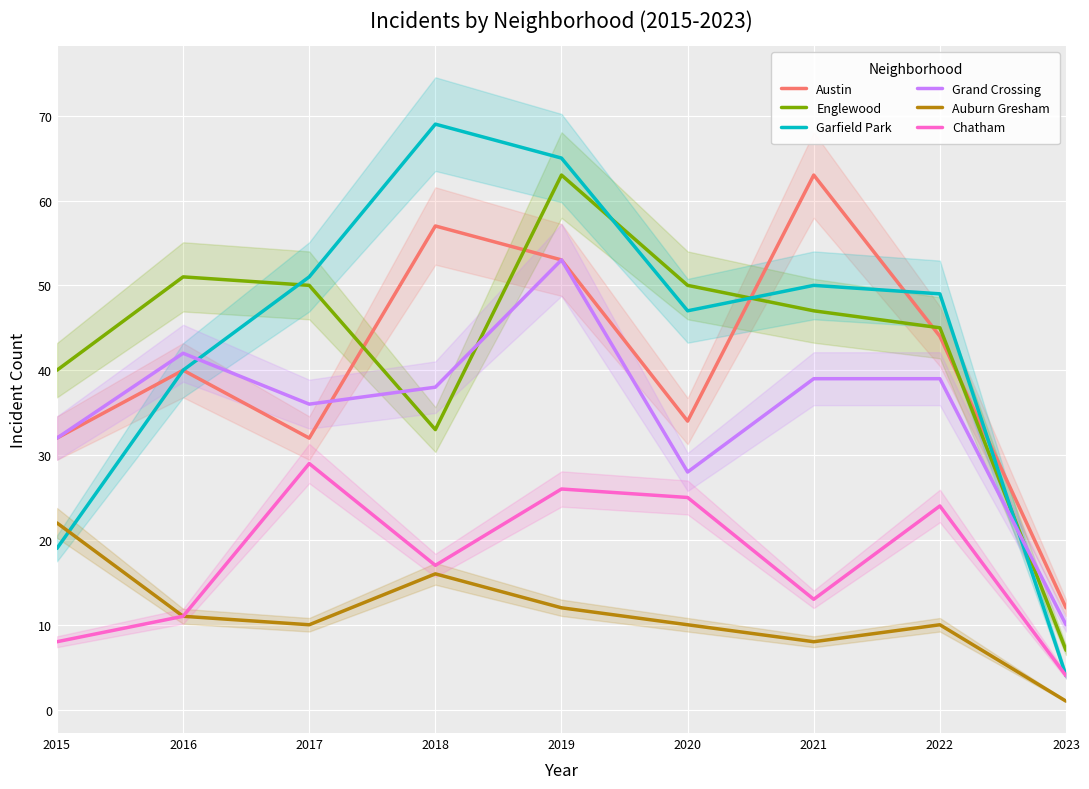

Reading left to right, what are all the values shown in this chart?

Austin: 2015=32	2016=40	2017=32	2018=57	2019=53	2020=34	2021=63	2022=44	2023=12
Englewood: 2015=40	2016=51	2017=50	2018=33	2019=63	2020=50	2021=47	2022=45	2023=7
Garfield Park: 2015=19	2016=40	2017=51	2018=69	2019=65	2020=47	2021=50	2022=49	2023=4
Grand Crossing: 2015=32	2016=42	2017=36	2018=38	2019=53	2020=28	2021=39	2022=39	2023=10
Auburn Gresham: 2015=22	2016=11	2017=10	2018=16	2019=12	2020=10	2021=8	2022=10	2023=1
Chatham: 2015=8	2016=11	2017=29	2018=17	2019=26	2020=25	2021=13	2022=24	2023=4